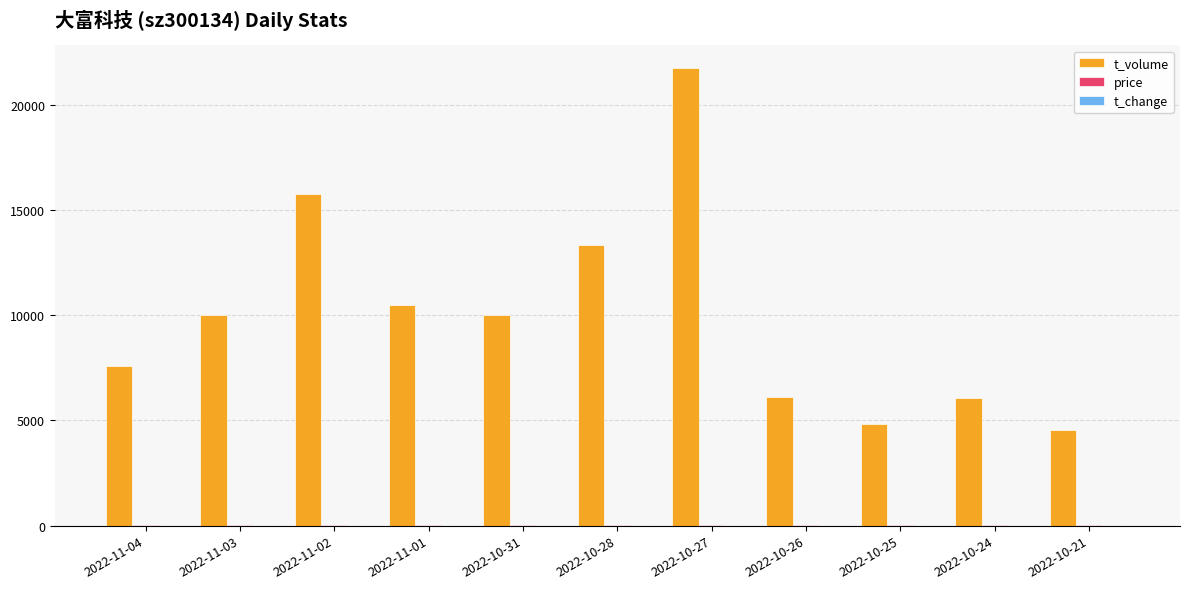

What is the sum of all t_volume values?

110489.0